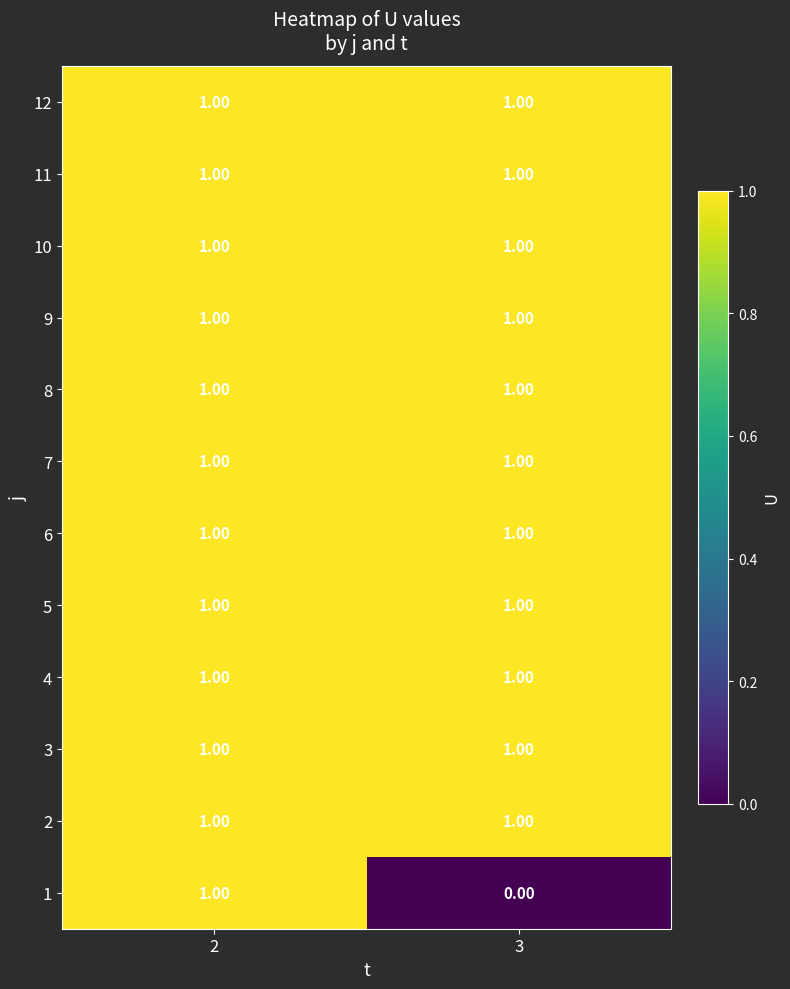

At how many categories does at least one series exceed 0?

2